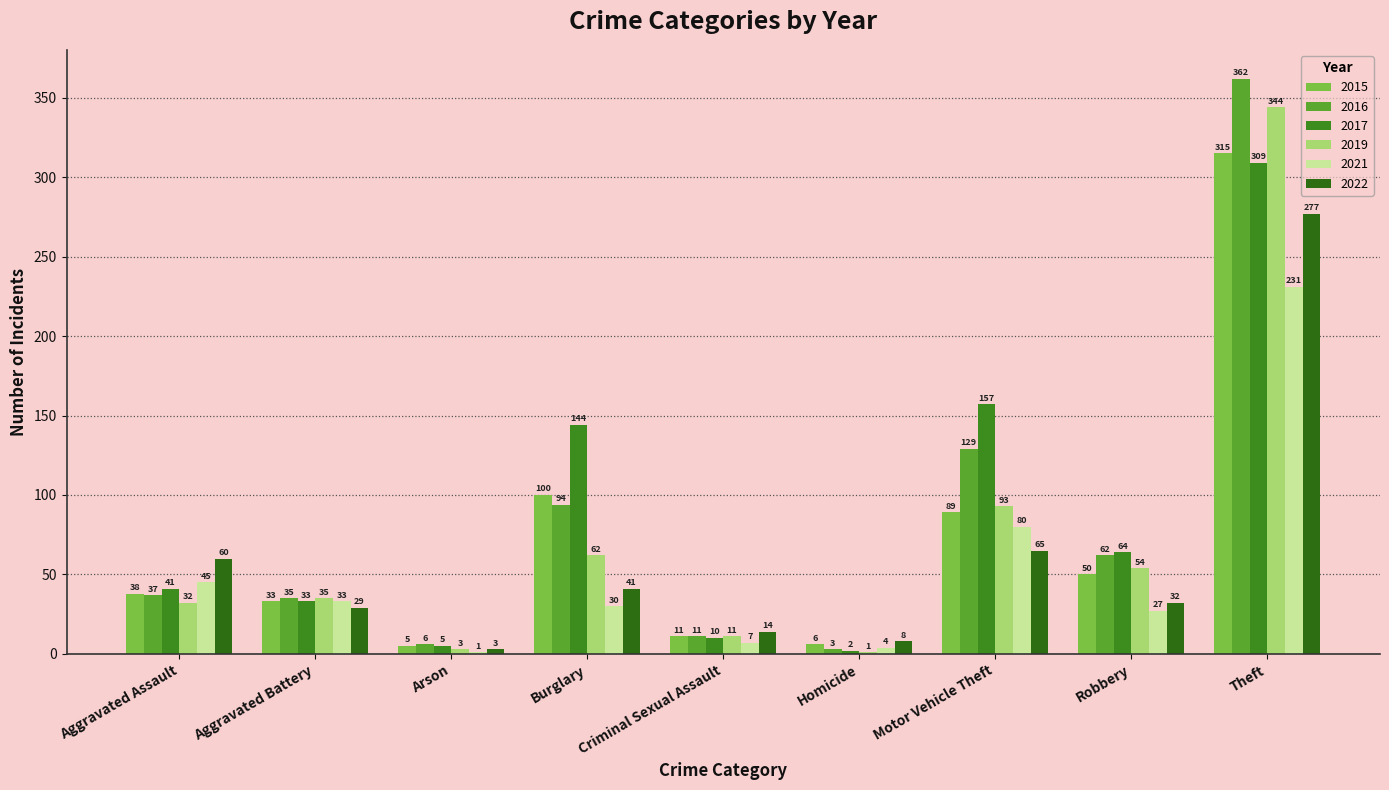

What is the difference between the 2017 values at Criminal Sexual Assault and Aggravated Assault?

31